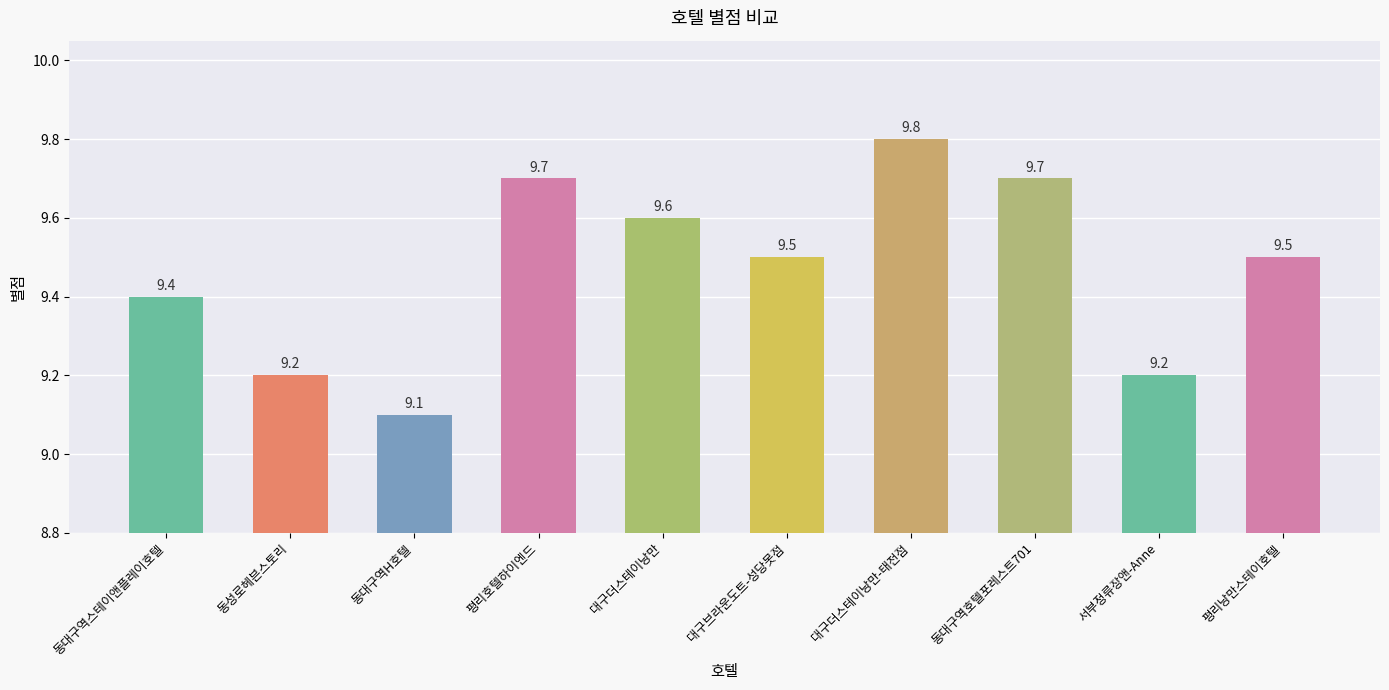

At which label is the value closest to 9?

동대구역H호텔